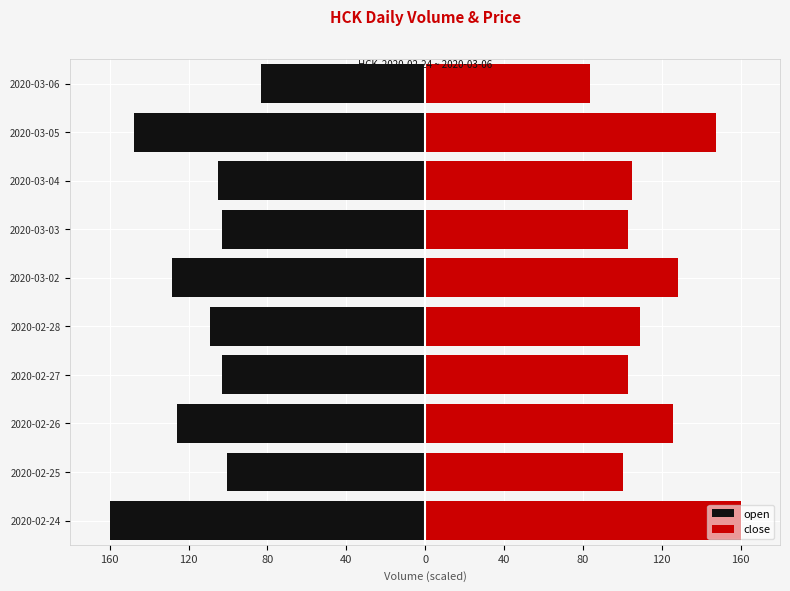

The open series shows -46.2 at 2020-03-04. True or false?

False